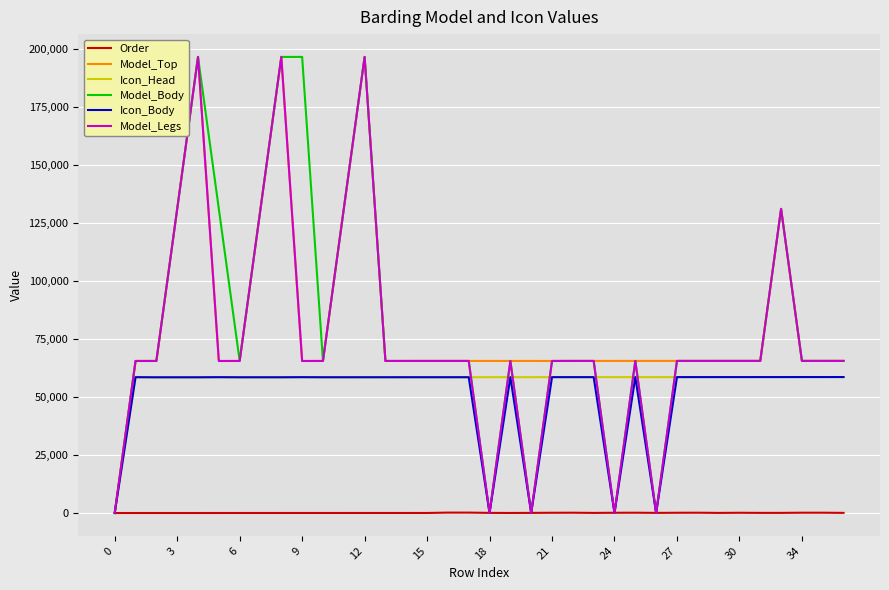

How many values in the Model_Body series are below 65560?

18